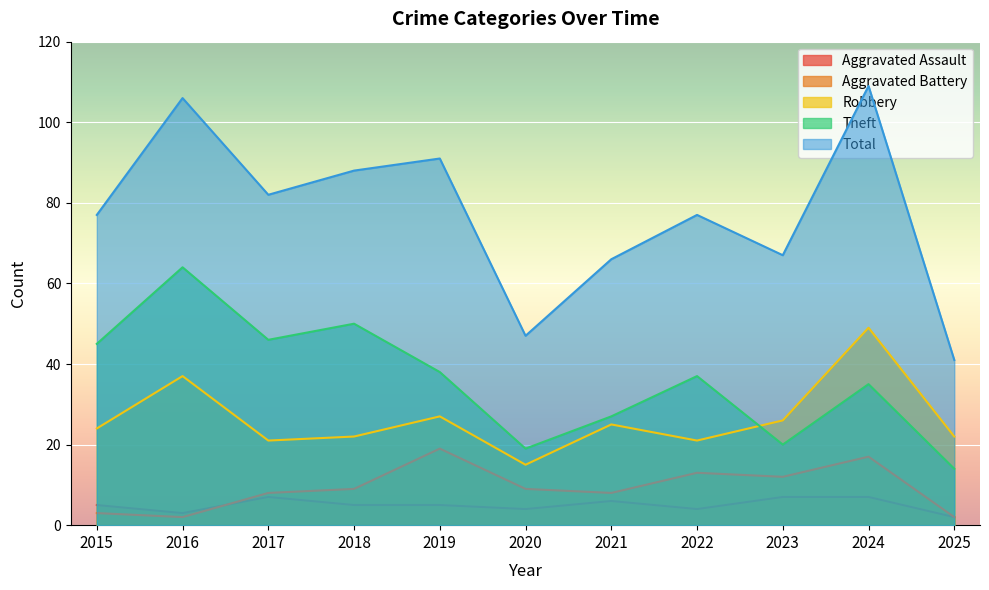

How many values in the Theft series are below 37?

5